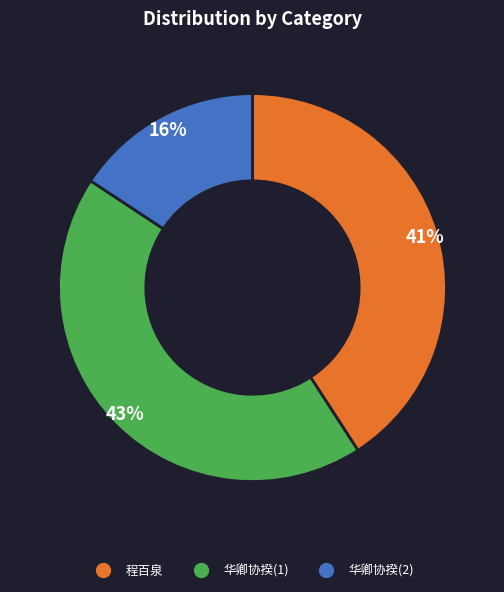

Is there a majority slice in this chart?

No